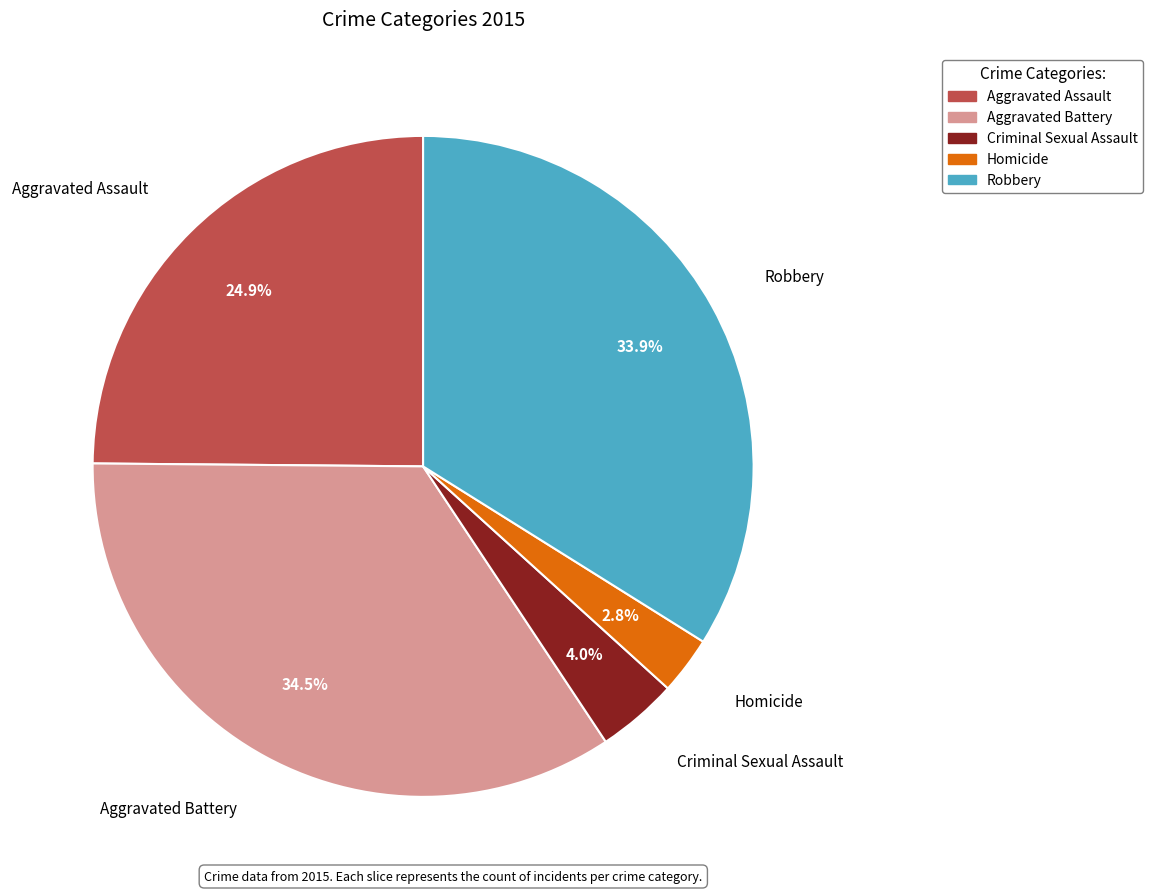

How much of the chart is everything except Aggravated Battery?

65.5%